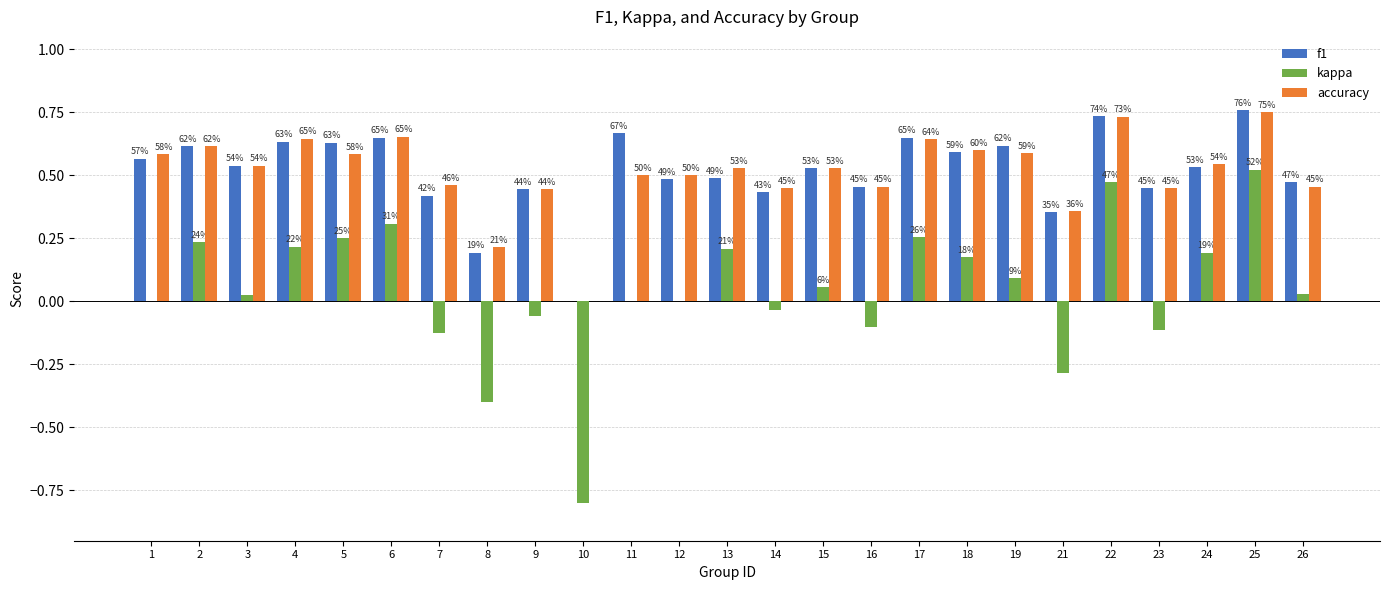

What value does the accuracy series have at 16?

0.5